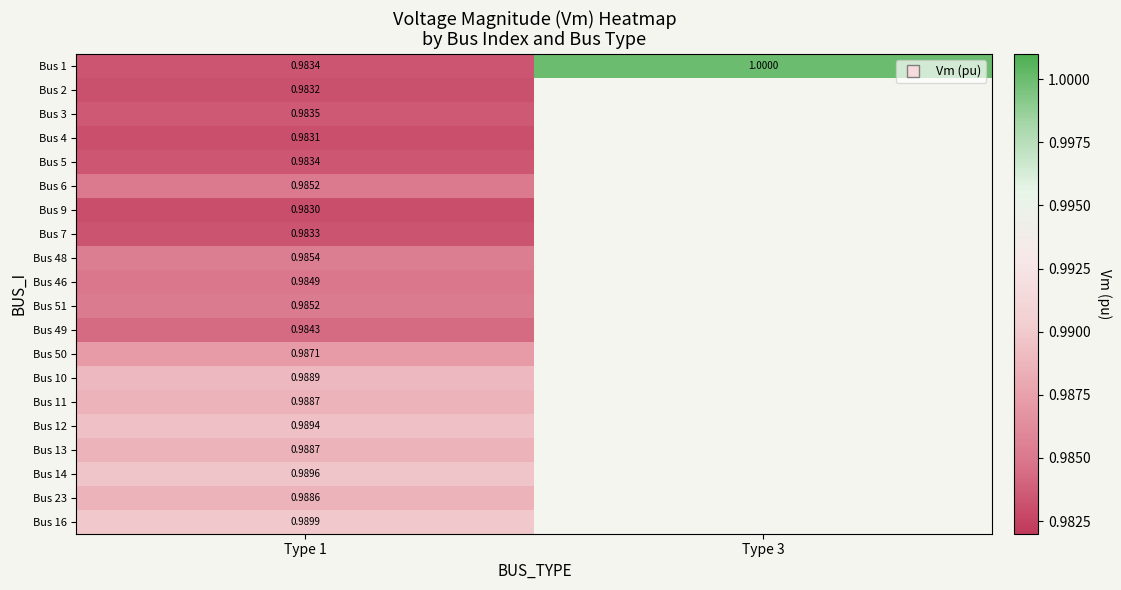

Is the value of Bus 48 at Type 3 greater than the value of Bus 14 at Type 3?

No